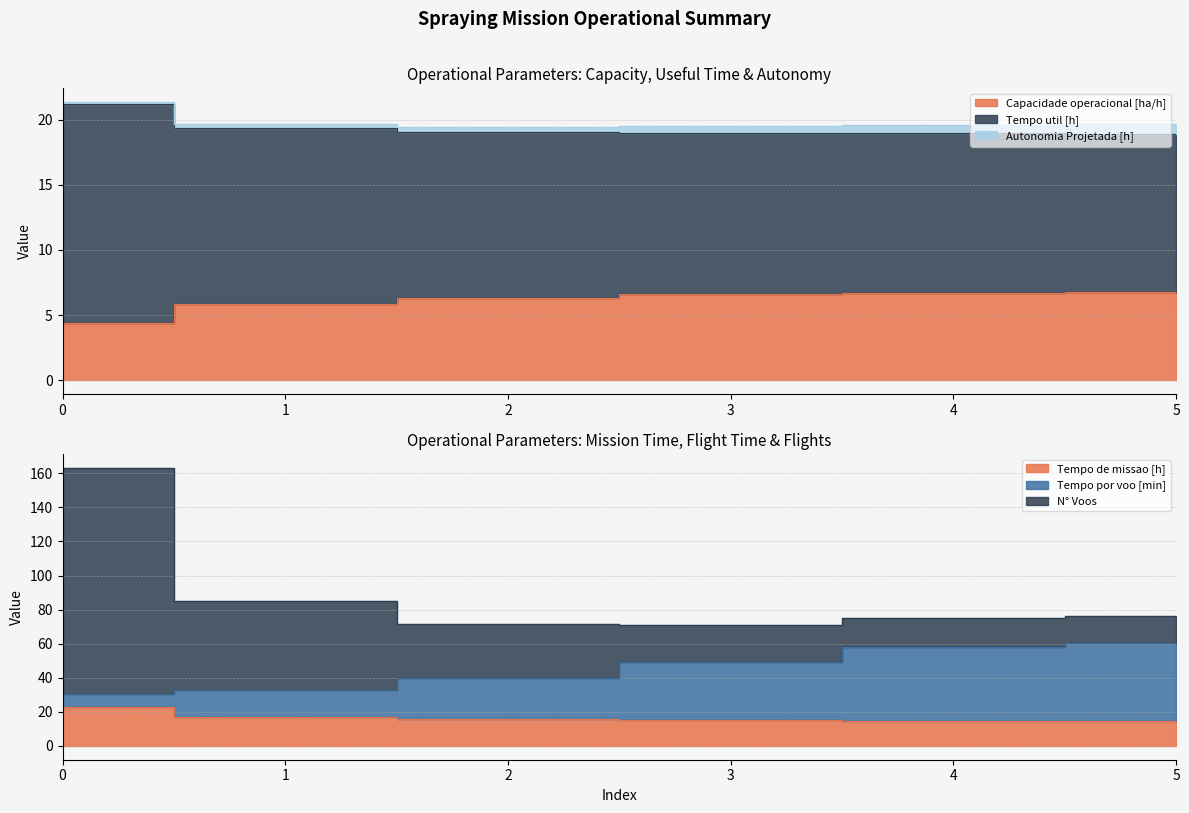

What is the smallest value displayed?

4.4